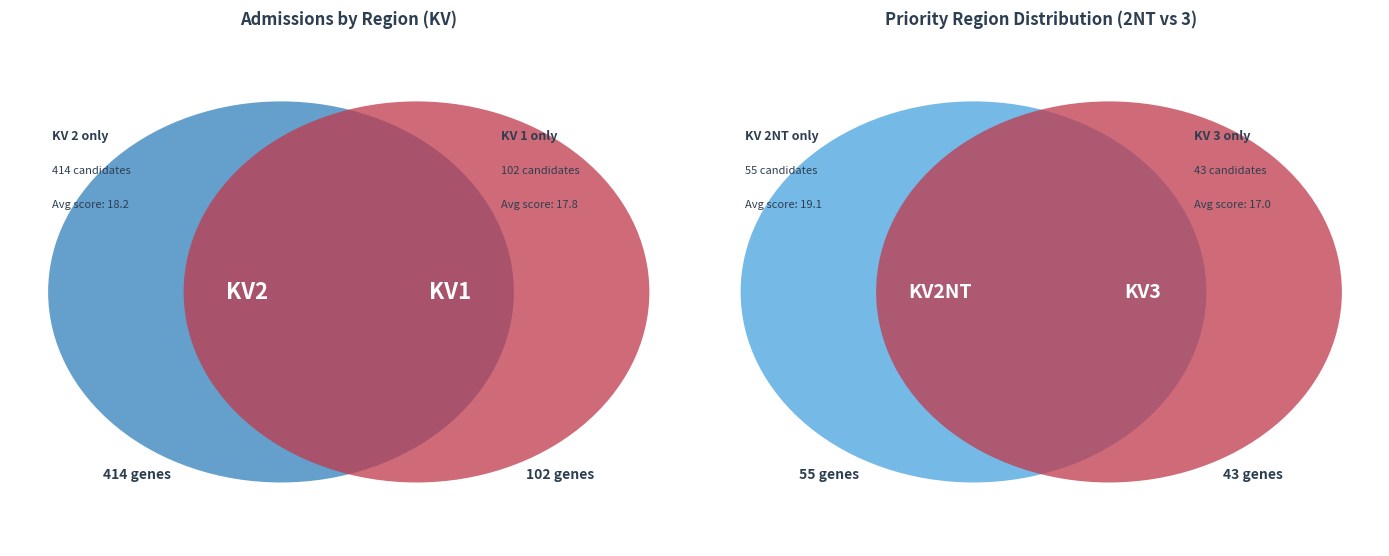

True or false: 2NT accounts for 19% of the total.

False